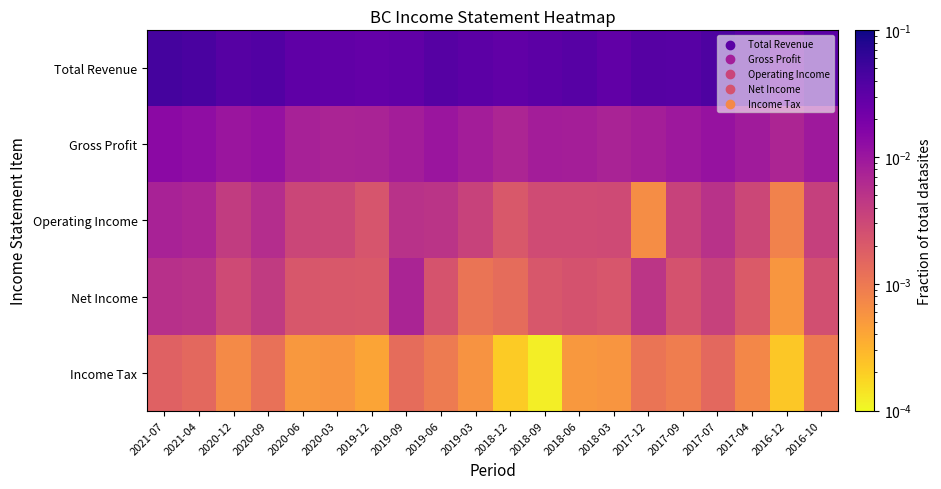

List the series in order of their peak value, highest first.

Total Revenue, Gross Profit, Operating Income, Net Income, Income Tax